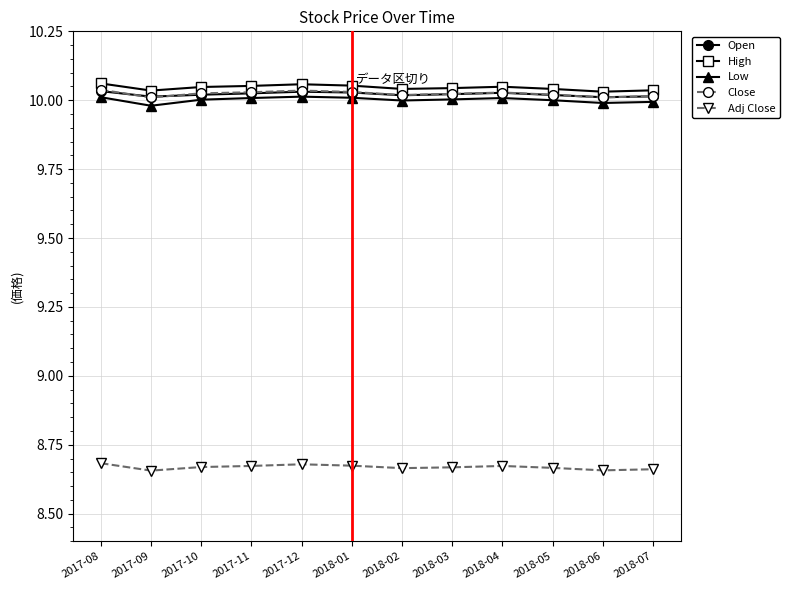

True or false: High and Adj Close intersect in this chart.

False